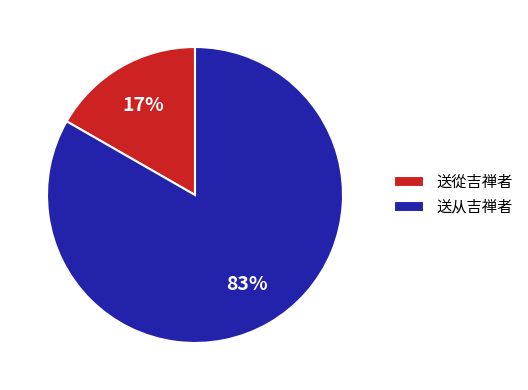

Count the number of slices in the pie.

2